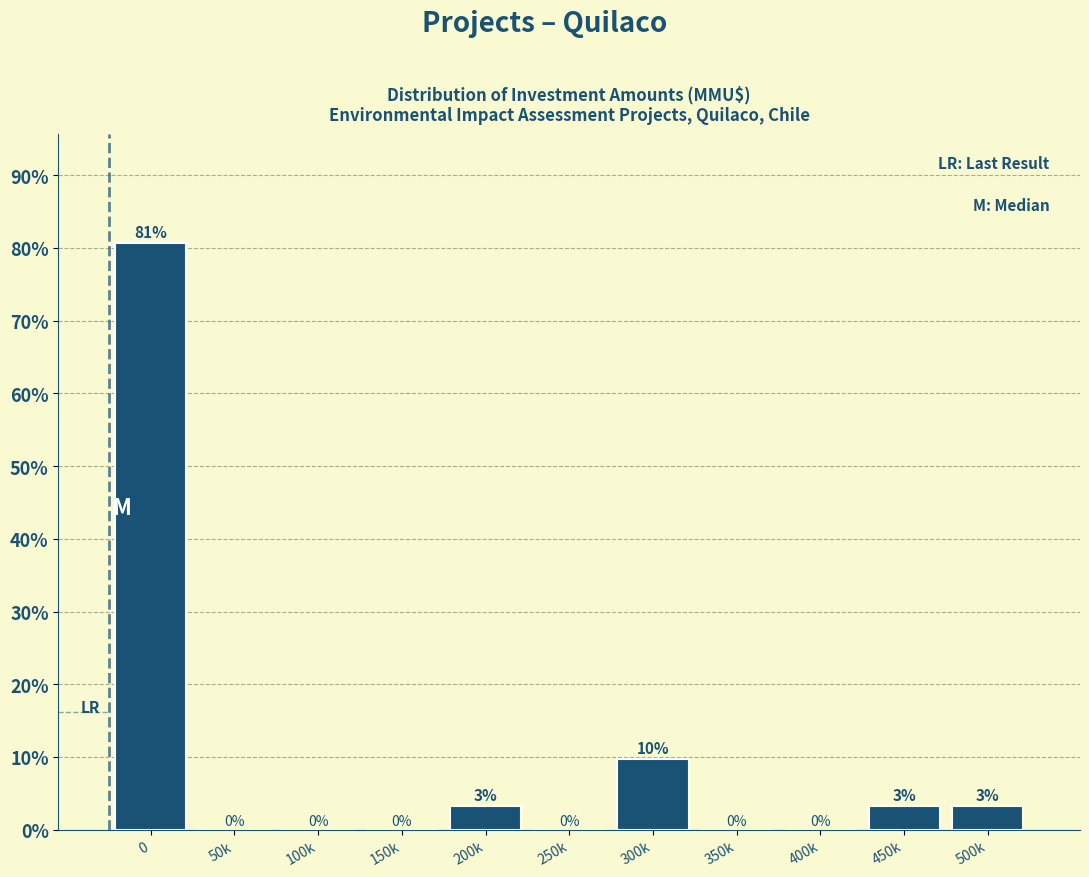

What is the maximum value shown in the chart?

80.6